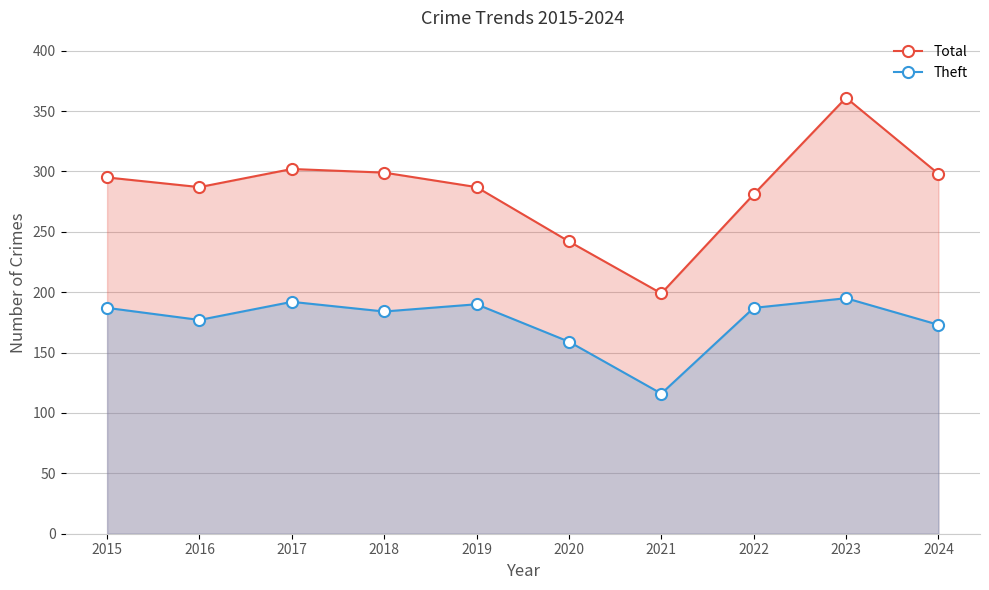

Which series has the largest range (max minus min)?

Total